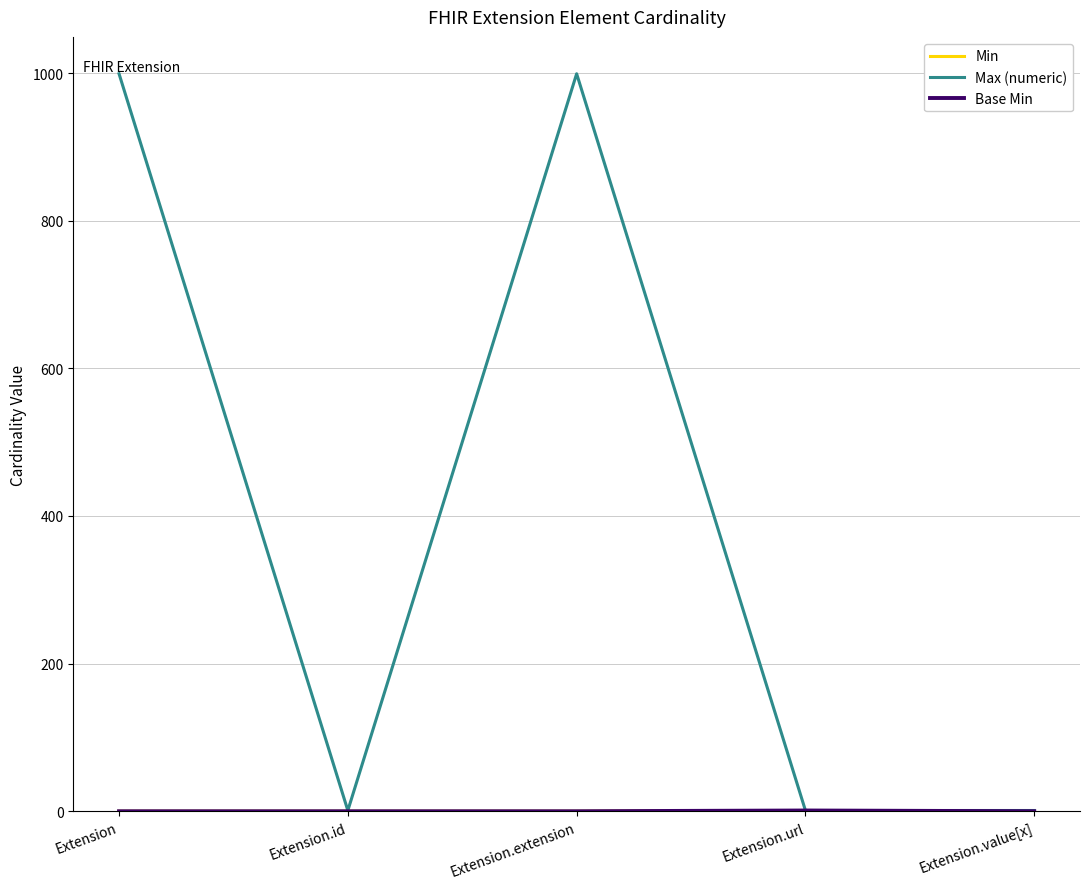

The Min series shows -1 at Extension.extension. True or false?

False